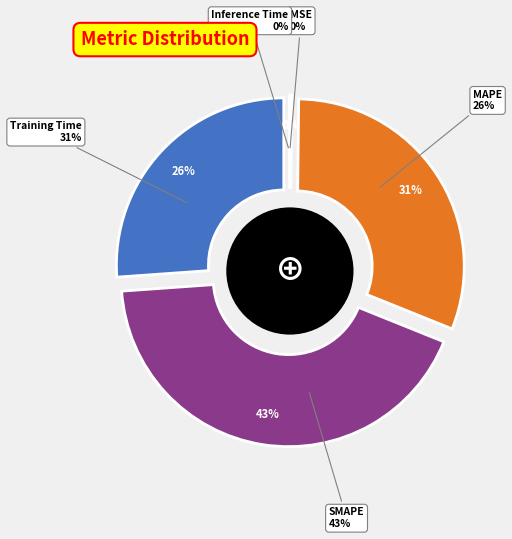

Combined, do MSE and Inference Time account for over 50%?

No